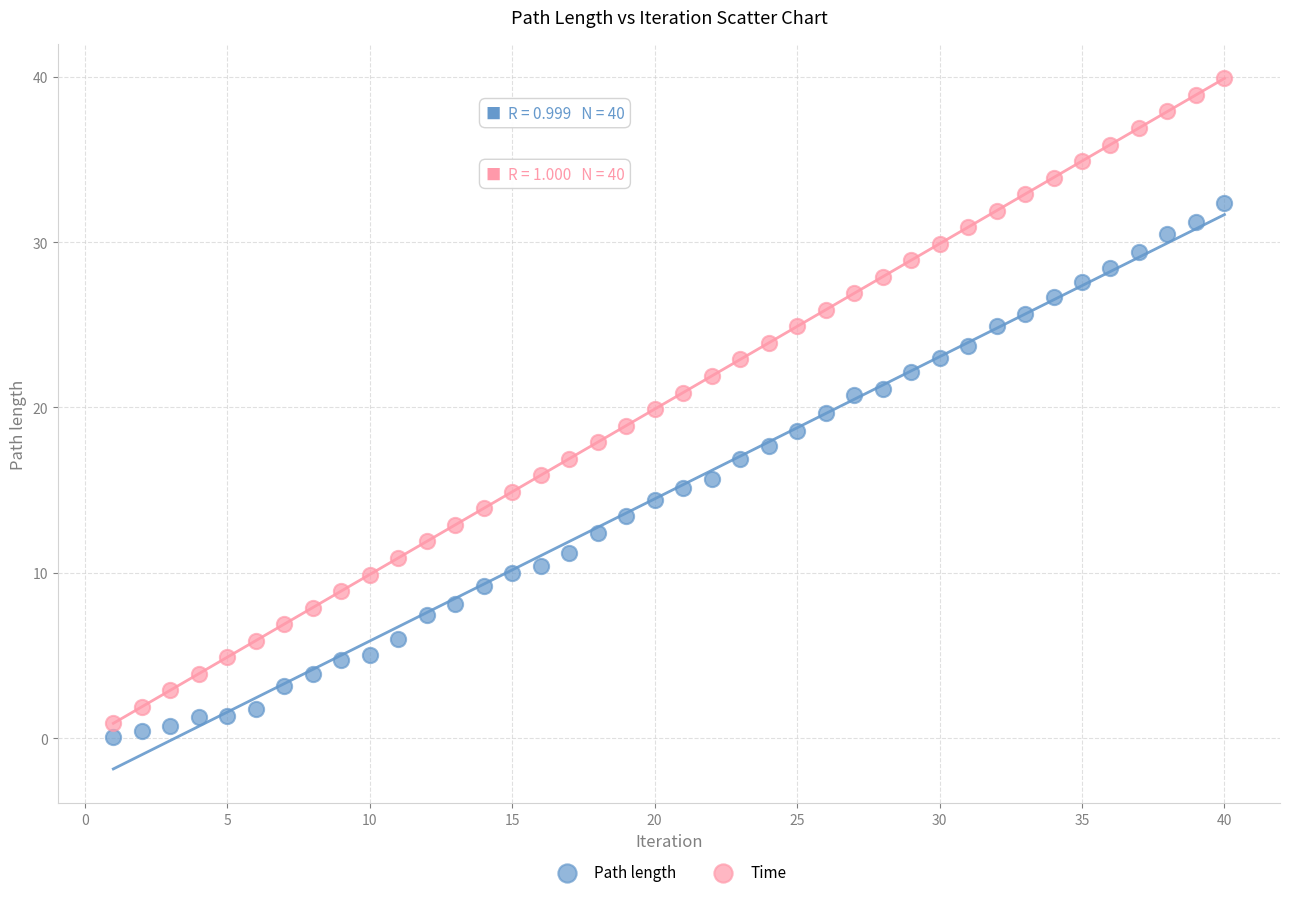

What are all the series names shown in the legend?

Path length, Time